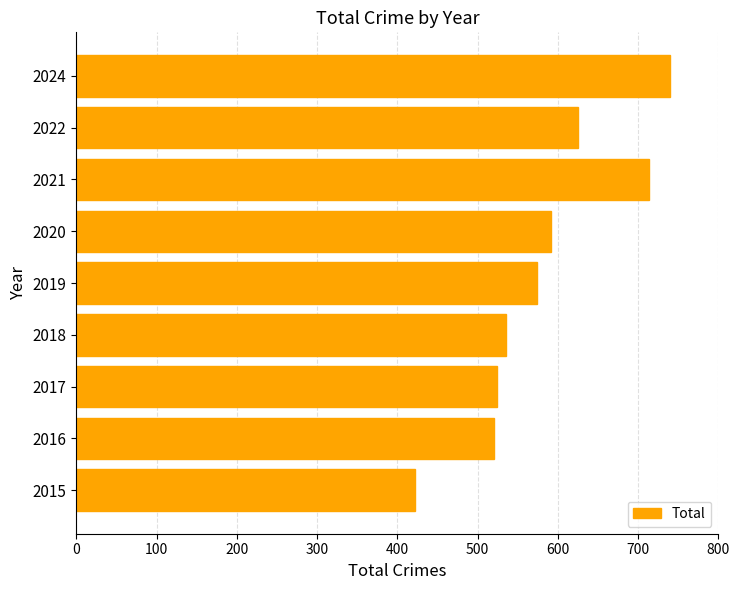

Which has a higher value, 2019 or 2020?

2020